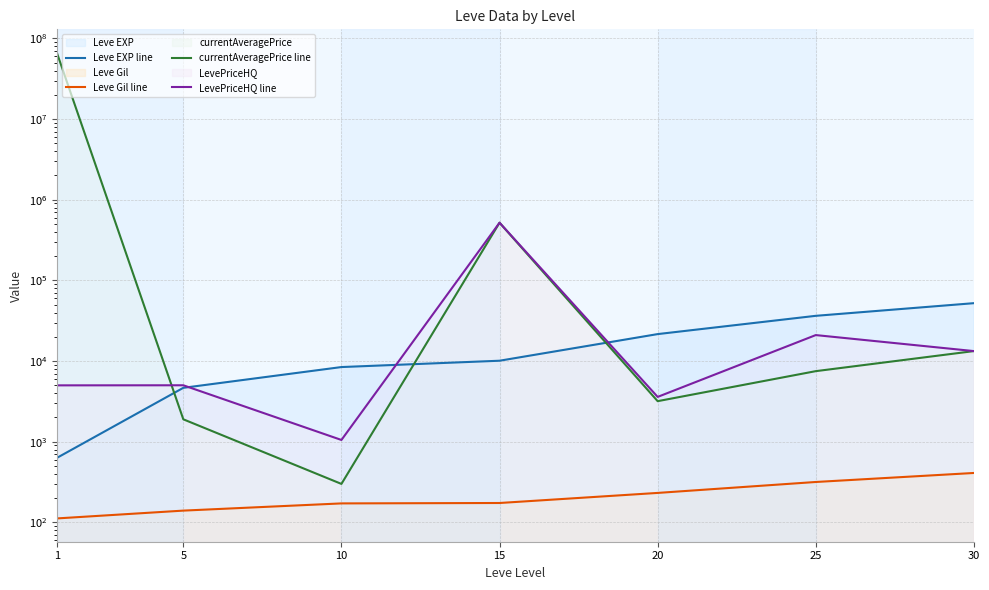

What is the difference between the highest and lowest values at 20?

21368